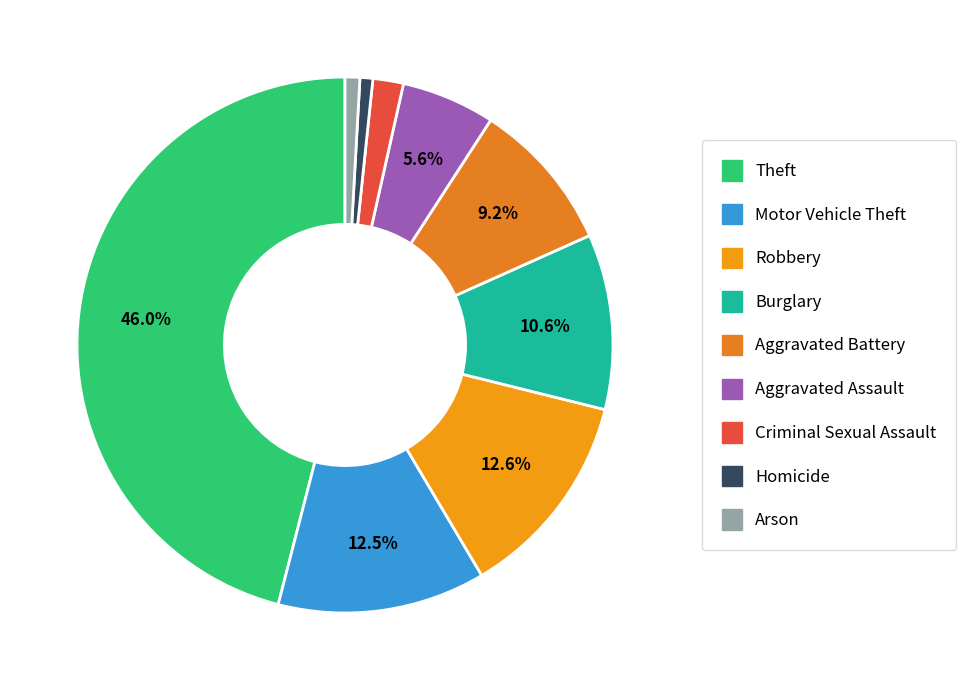

To the nearest percent, what portion does Aggravated Battery represent?

9%